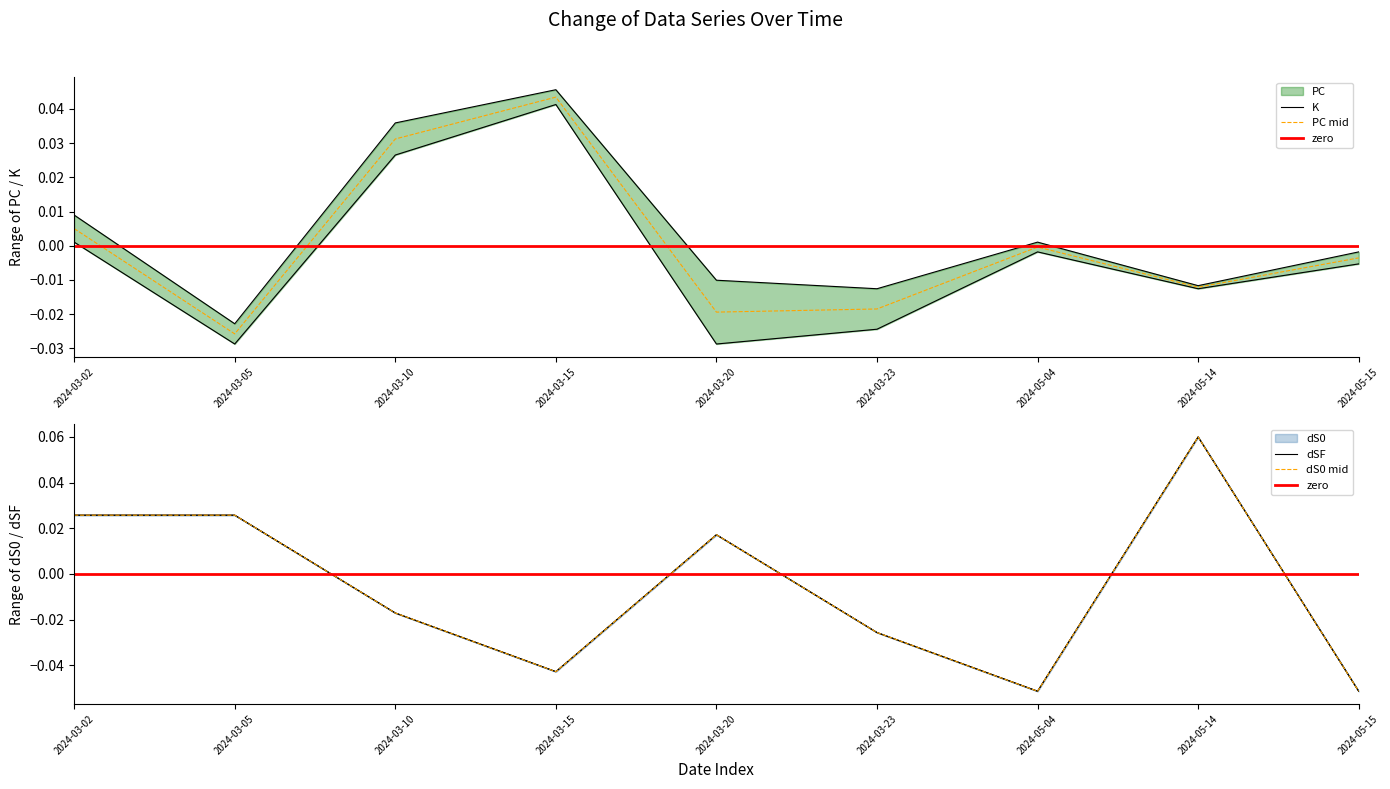

Which has a higher value, 2024-05-14 or 2024-03-05?

2024-05-14